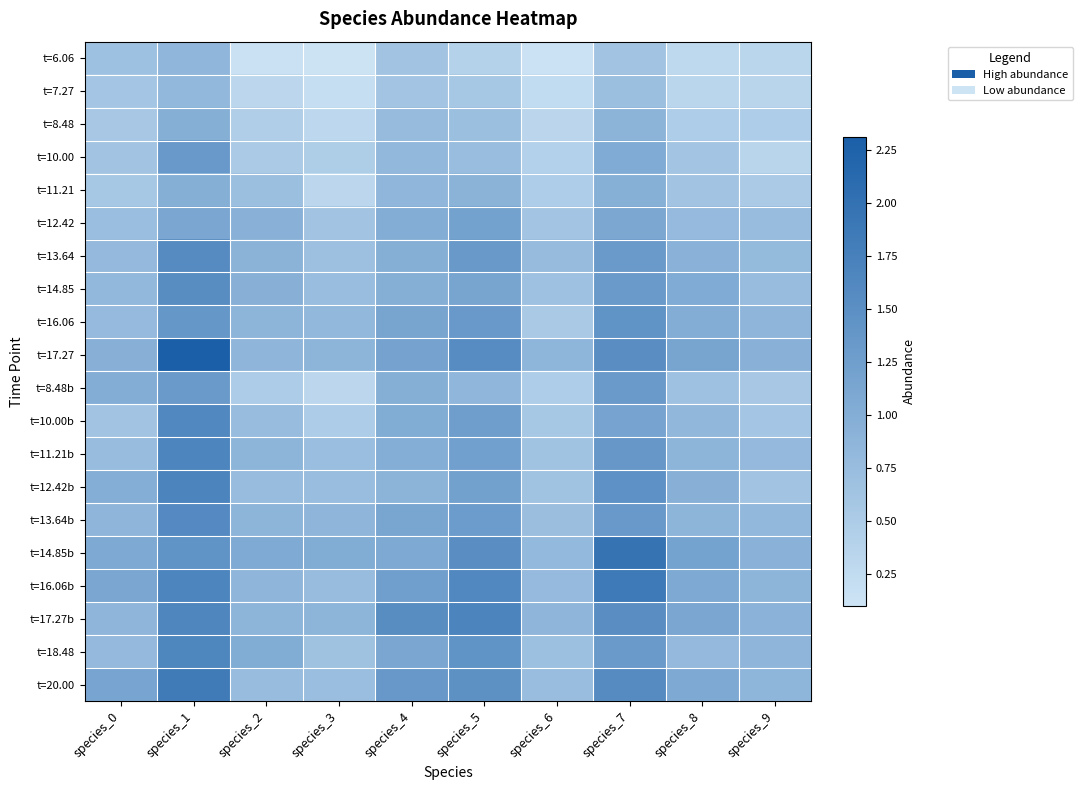

Reading left to right, extract all data points from this chart.

t=6.06: species_0=0.7	species_1=0.8	species_2=0.1	species_3=0.1	species_4=0.6	species_5=0.4	species_6=0.1	species_7=0.6	species_8=0.3	species_9=0.3
t=7.27: species_0=0.6	species_1=0.8	species_2=0.3	species_3=0.2	species_4=0.6	species_5=0.6	species_6=0.2	species_7=0.7	species_8=0.3	species_9=0.3
t=8.48: species_0=0.6	species_1=1.0	species_2=0.5	species_3=0.3	species_4=0.8	species_5=0.7	species_6=0.3	species_7=0.9	species_8=0.5	species_9=0.5
t=10.00: species_0=0.6	species_1=1.3	species_2=0.5	species_3=0.5	species_4=0.8	species_5=0.7	species_6=0.4	species_7=1.0	species_8=0.6	species_9=0.3
t=11.21: species_0=0.6	species_1=1.0	species_2=0.7	species_3=0.3	species_4=0.8	species_5=0.9	species_6=0.5	species_7=1.0	species_8=0.6	species_9=0.5
t=12.42: species_0=0.7	species_1=1.1	species_2=0.9	species_3=0.6	species_4=1.0	species_5=1.2	species_6=0.6	species_7=1.1	species_8=0.8	species_9=0.8
t=13.64: species_0=0.8	species_1=1.6	species_2=0.9	species_3=0.7	species_4=1.0	species_5=1.3	species_6=0.8	species_7=1.3	species_8=0.9	species_9=0.8
t=14.85: species_0=0.8	species_1=1.5	species_2=0.9	species_3=0.7	species_4=1.0	species_5=1.1	species_6=0.7	species_7=1.3	species_8=1.0	species_9=0.8
t=16.06: species_0=0.8	species_1=1.4	species_2=0.9	species_3=0.8	species_4=1.1	species_5=1.3	species_6=0.5	species_7=1.4	species_8=1.0	species_9=0.9
t=17.27: species_0=0.9	species_1=2.3	species_2=0.9	species_3=0.9	species_4=1.2	species_5=1.6	species_6=0.9	species_7=1.5	species_8=1.1	species_9=0.9
t=8.48b: species_0=1.0	species_1=1.3	species_2=0.5	species_3=0.3	species_4=1.0	species_5=0.8	species_6=0.5	species_7=1.3	species_8=0.7	species_9=0.6
t=10.00b: species_0=0.6	species_1=1.6	species_2=0.7	species_3=0.5	species_4=1.0	species_5=1.3	species_6=0.6	species_7=1.2	species_8=0.8	species_9=0.6
t=11.21b: species_0=0.8	species_1=1.7	species_2=0.9	species_3=0.7	species_4=1.0	species_5=1.2	species_6=0.6	species_7=1.4	species_8=0.9	species_9=0.8
t=12.42b: species_0=1.0	species_1=1.7	species_2=0.8	species_3=0.7	species_4=0.9	species_5=1.2	species_6=0.7	species_7=1.5	species_8=1.0	species_9=0.6
t=13.64b: species_0=0.9	species_1=1.6	species_2=0.9	species_3=0.9	species_4=1.1	species_5=1.3	species_6=0.7	species_7=1.3	species_8=0.9	species_9=0.8
t=14.85b: species_0=1.1	species_1=1.4	species_2=1.1	species_3=1.0	species_4=1.1	species_5=1.5	species_6=0.8	species_7=2.0	species_8=1.2	species_9=0.9
t=16.06b: species_0=1.1	species_1=1.7	species_2=0.9	species_3=0.8	species_4=1.2	species_5=1.6	species_6=0.8	species_7=1.9	species_8=1.1	species_9=0.9
t=17.27b: species_0=0.9	species_1=1.6	species_2=0.9	species_3=0.9	species_4=1.5	species_5=1.7	species_6=0.9	species_7=1.5	species_8=1.1	species_9=0.9
t=18.48: species_0=0.8	species_1=1.7	species_2=1.0	species_3=0.7	species_4=1.1	species_5=1.4	species_6=0.7	species_7=1.3	species_8=0.8	species_9=0.9
t=20.00: species_0=1.2	species_1=1.8	species_2=0.8	species_3=0.7	species_4=1.4	species_5=1.5	species_6=0.7	species_7=1.6	species_8=1.1	species_9=0.9